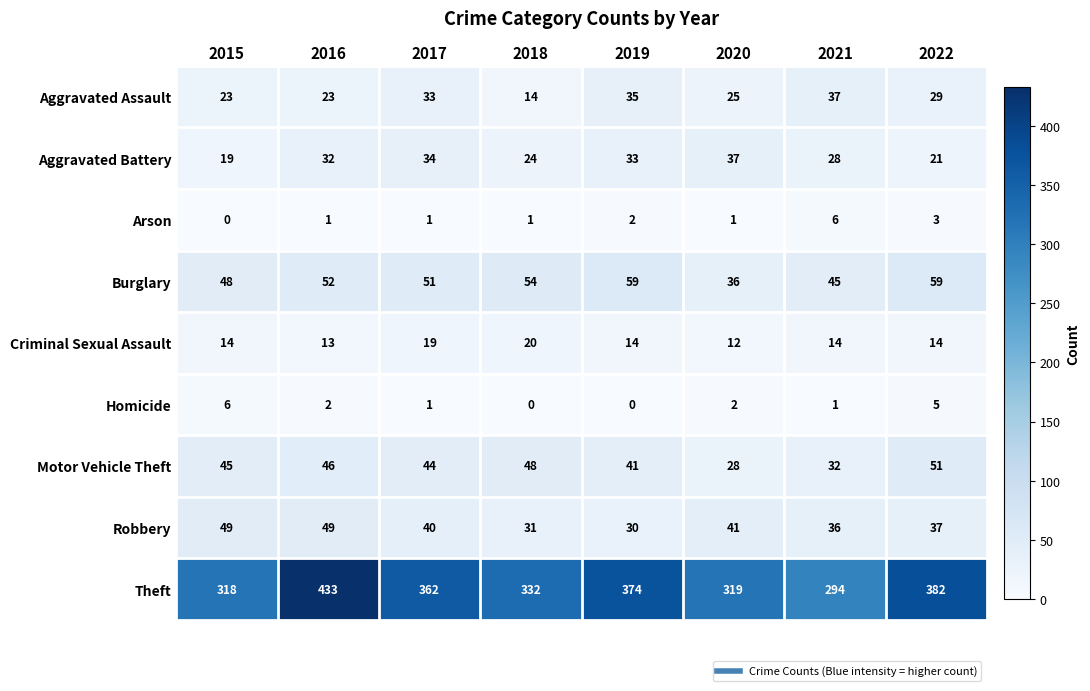

Is the value of Burglary at 2020 greater than the value of Homicide at 2019?

Yes